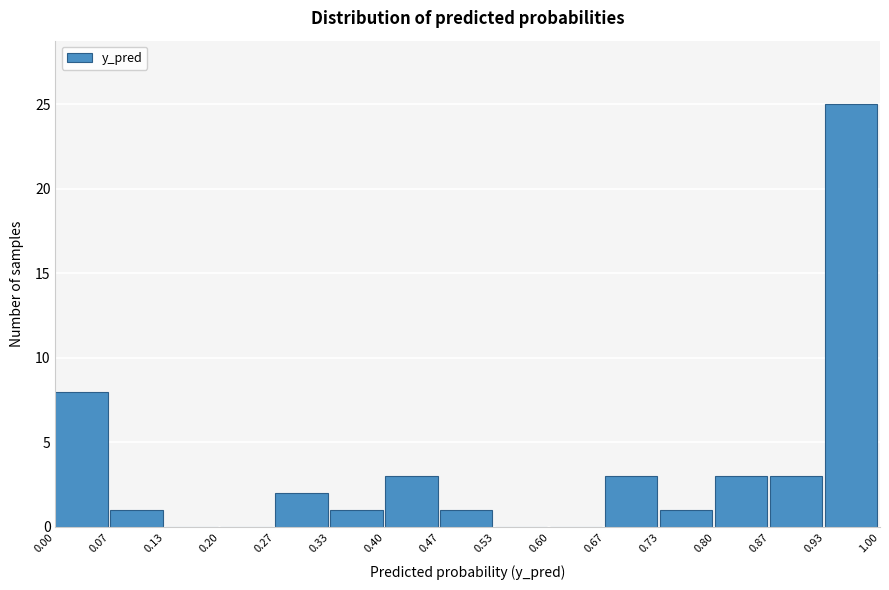

Reading left to right, list every bar in this chart as the range it spans on the x-axis followed by its height. The values are not printed on the chart, so give them approximately, as read against the axis.

0.00 to 0.07: 8
0.07 to 0.13: 1
0.13 to 0.20: 0
0.20 to 0.27: 0
0.27 to 0.33: 2
0.33 to 0.40: 1
0.40 to 0.47: 3
0.47 to 0.53: 1
0.53 to 0.60: 0
0.60 to 0.67: 0
0.67 to 0.73: 3
0.73 to 0.80: 1
0.80 to 0.87: 3
0.87 to 0.93: 3
0.93 to 1.00: 25